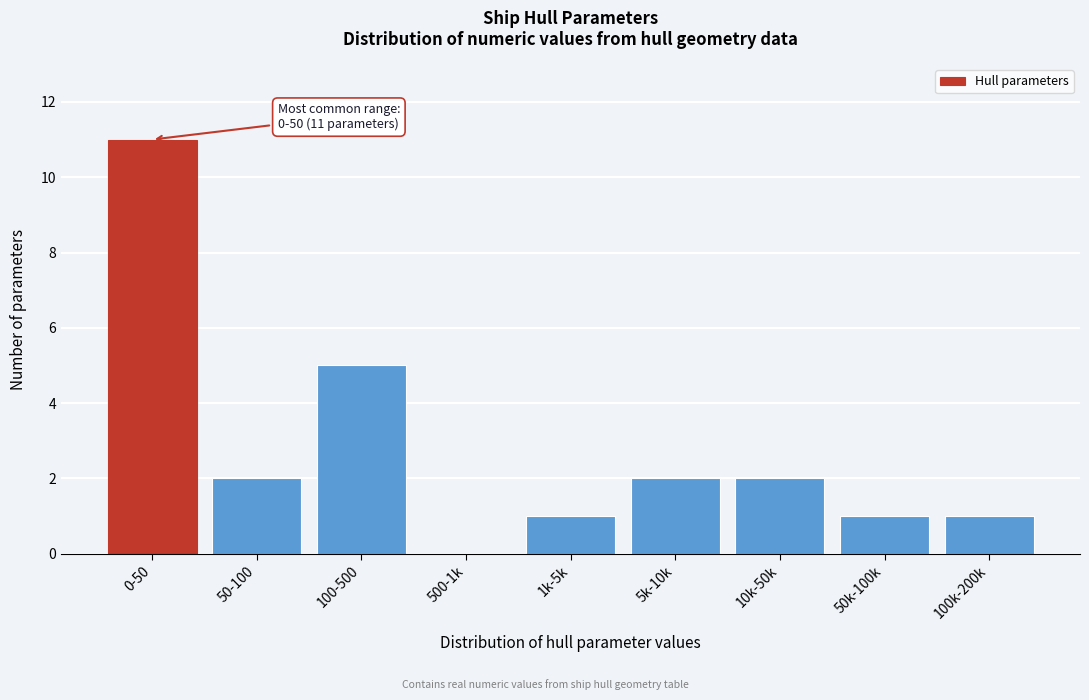

Reading right to left, transcribe all the data shown in this chart.

100k-200k=1	50k-100k=1	10k-50k=2	5k-10k=2	1k-5k=1	500-1k=0	100-500=5	50-100=2	0-50=11